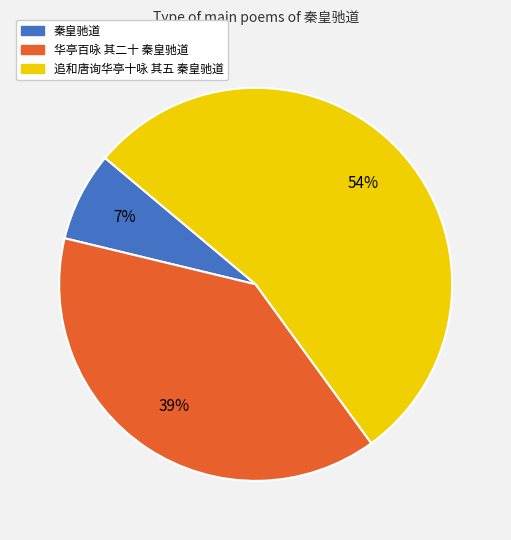

Is it true that 秦皇驰道 is 7% of the pie?

True